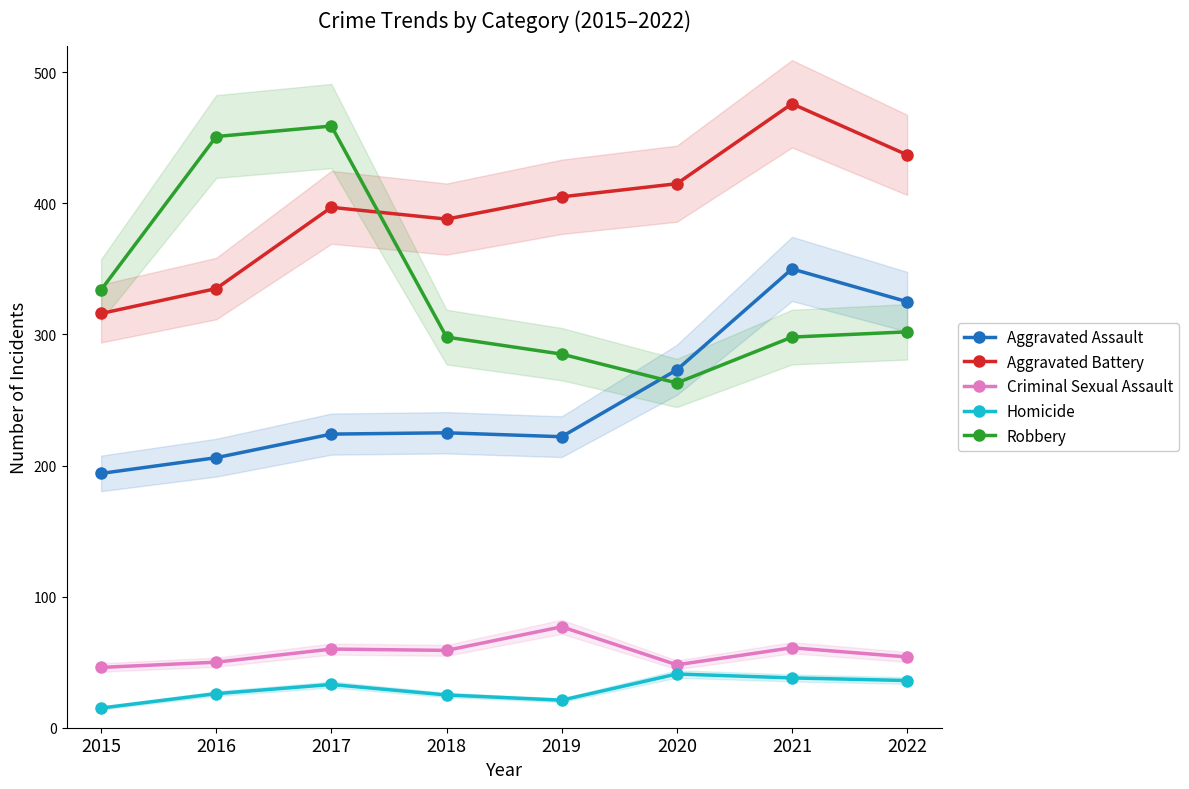

What is the difference between the maximum and minimum values in the Aggravated Assault series?

156